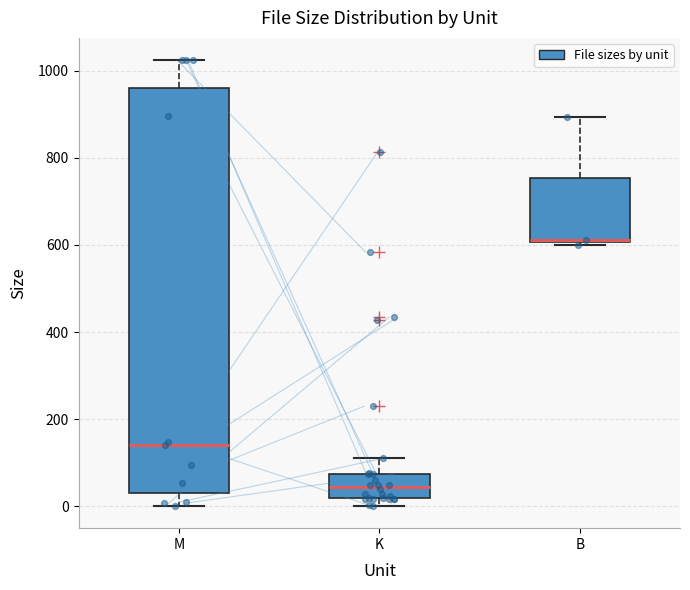

Reading left to right, transcribe this box plot: for each box, give where its median line is, the range the box spans, and where its two whiskers end, as read against the y-axis. The values are not printed on the chart, so give them approximately, as read against the axis.

M: median 140, box 40 to 960, whiskers 0 to 1020
K: median 40, box 20 to 80, whiskers 0 to 120
B: median 620, box 600 to 760, whiskers 600 to 900